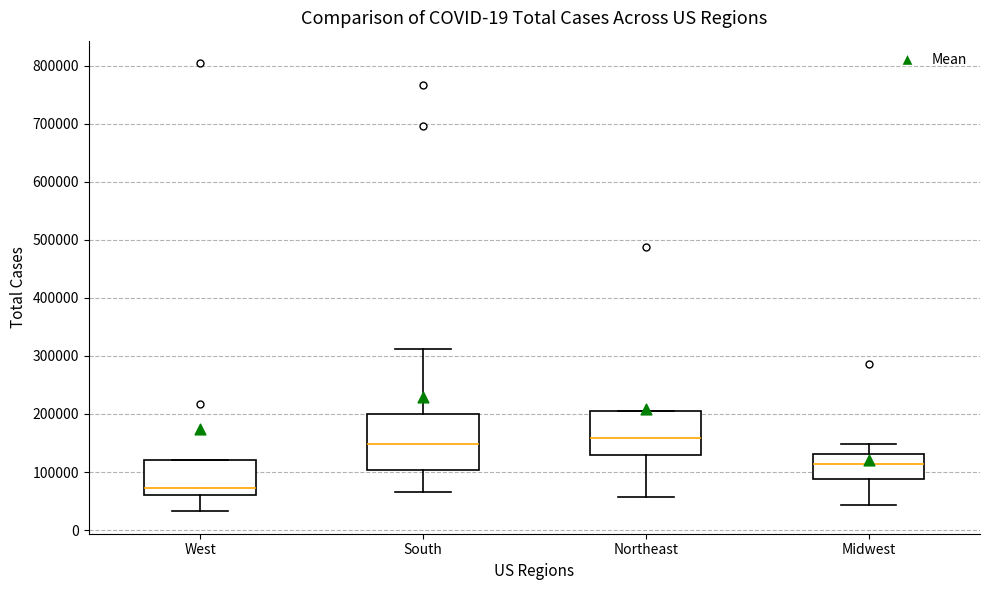

Reading left to right, read every box against the y-axis: the position of its median line, the range the box covers, and the ends of its whiskers. The values are not printed on the chart, so give them approximately, as read against the axis.

West: median 70000, box 60000 to 120000, whiskers 30000 to 120000
South: median 150000, box 100000 to 200000, whiskers 70000 to 310000
Northeast: median 160000, box 130000 to 210000, whiskers 60000 to 210000
Midwest: median 110000, box 90000 to 130000, whiskers 40000 to 150000